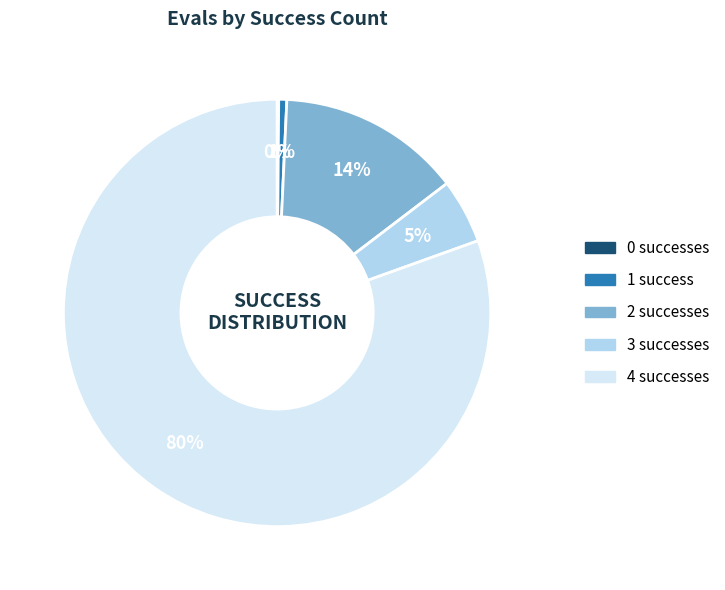

Which category accounts for the majority?

4